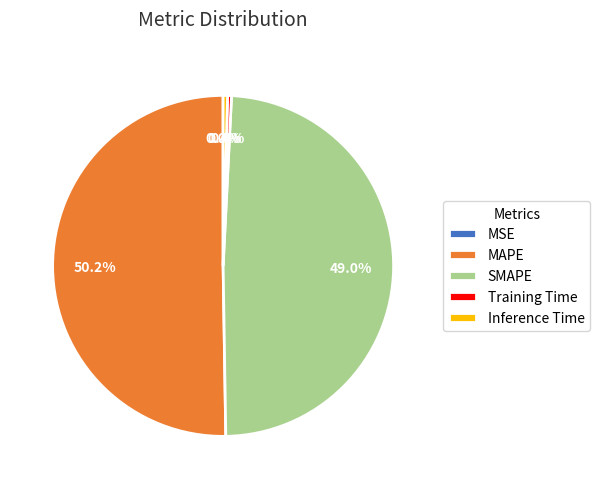

Which category has the biggest portion of the pie?

MAPE